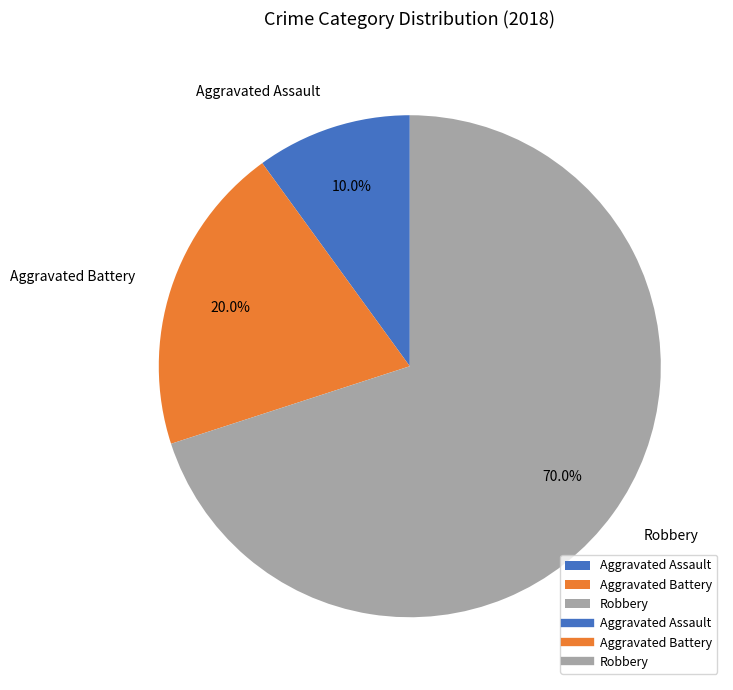

Combined, do Aggravated Assault and Aggravated Battery account for over 50%?

No